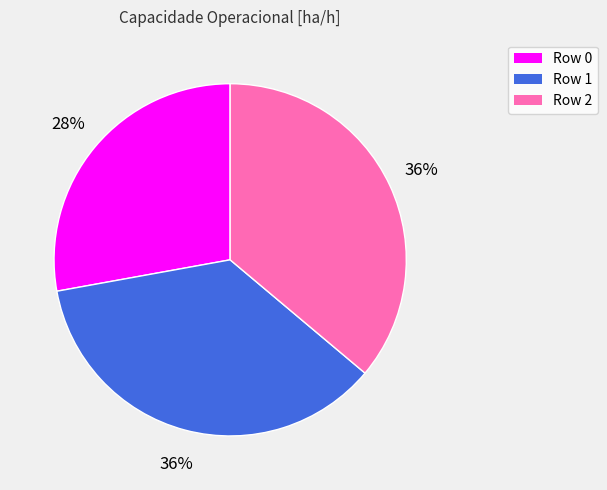

How many slices are in this pie chart?

3